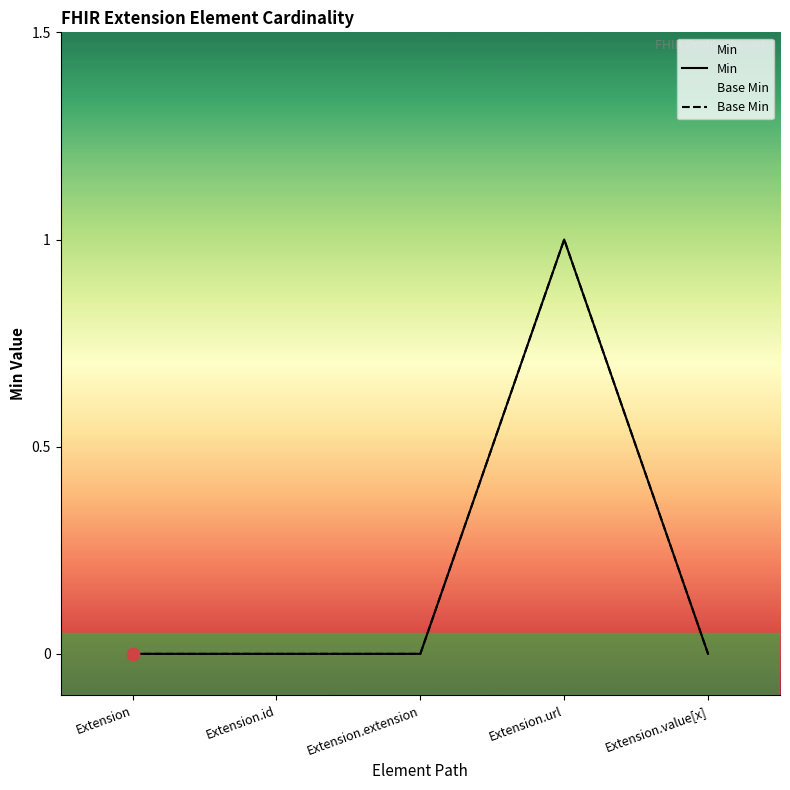

Which series has the largest total across all categories?

Min